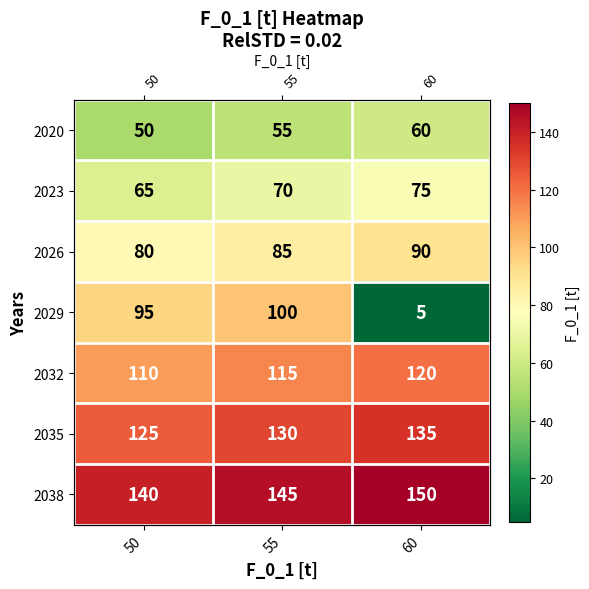

Which category has the highest value across all series?

60